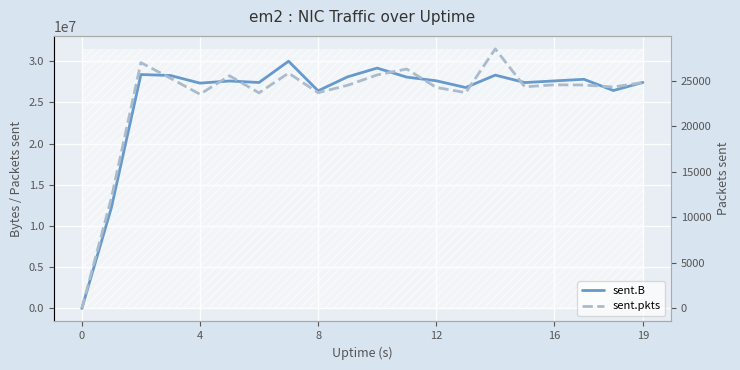

What is the label of the 3rd point from the left?

8